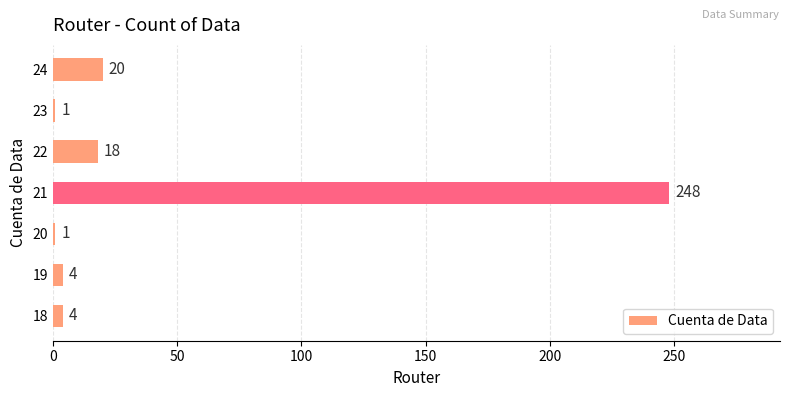

What is the difference between the maximum and minimum values?

247